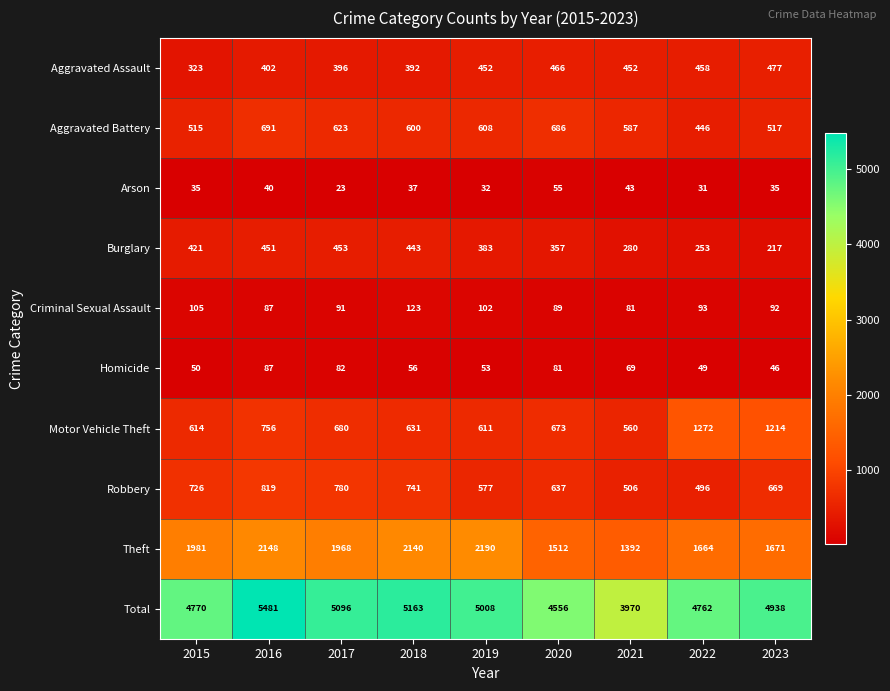

Which series changed the most between 2018 and 2022?

Motor Vehicle Theft